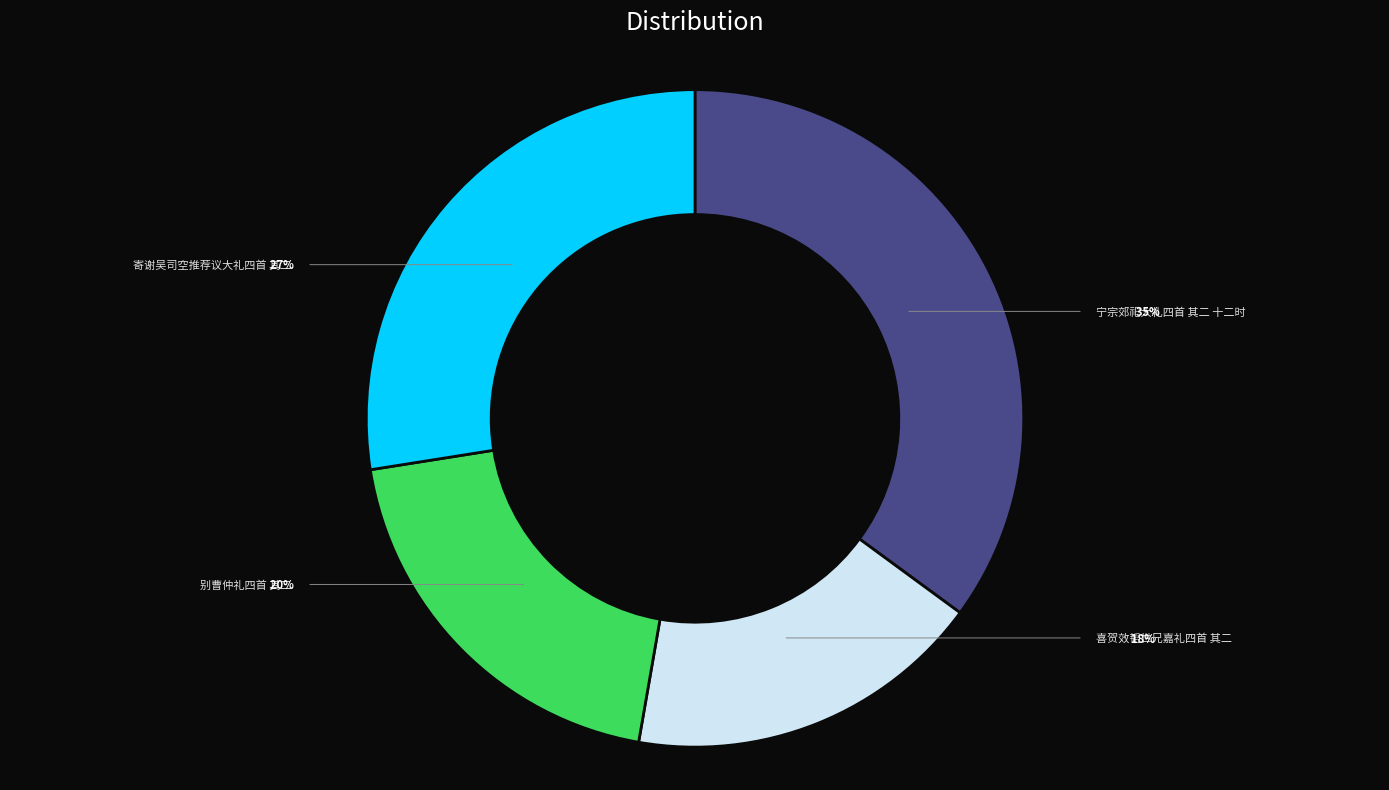

Is there a majority slice in this chart?

No